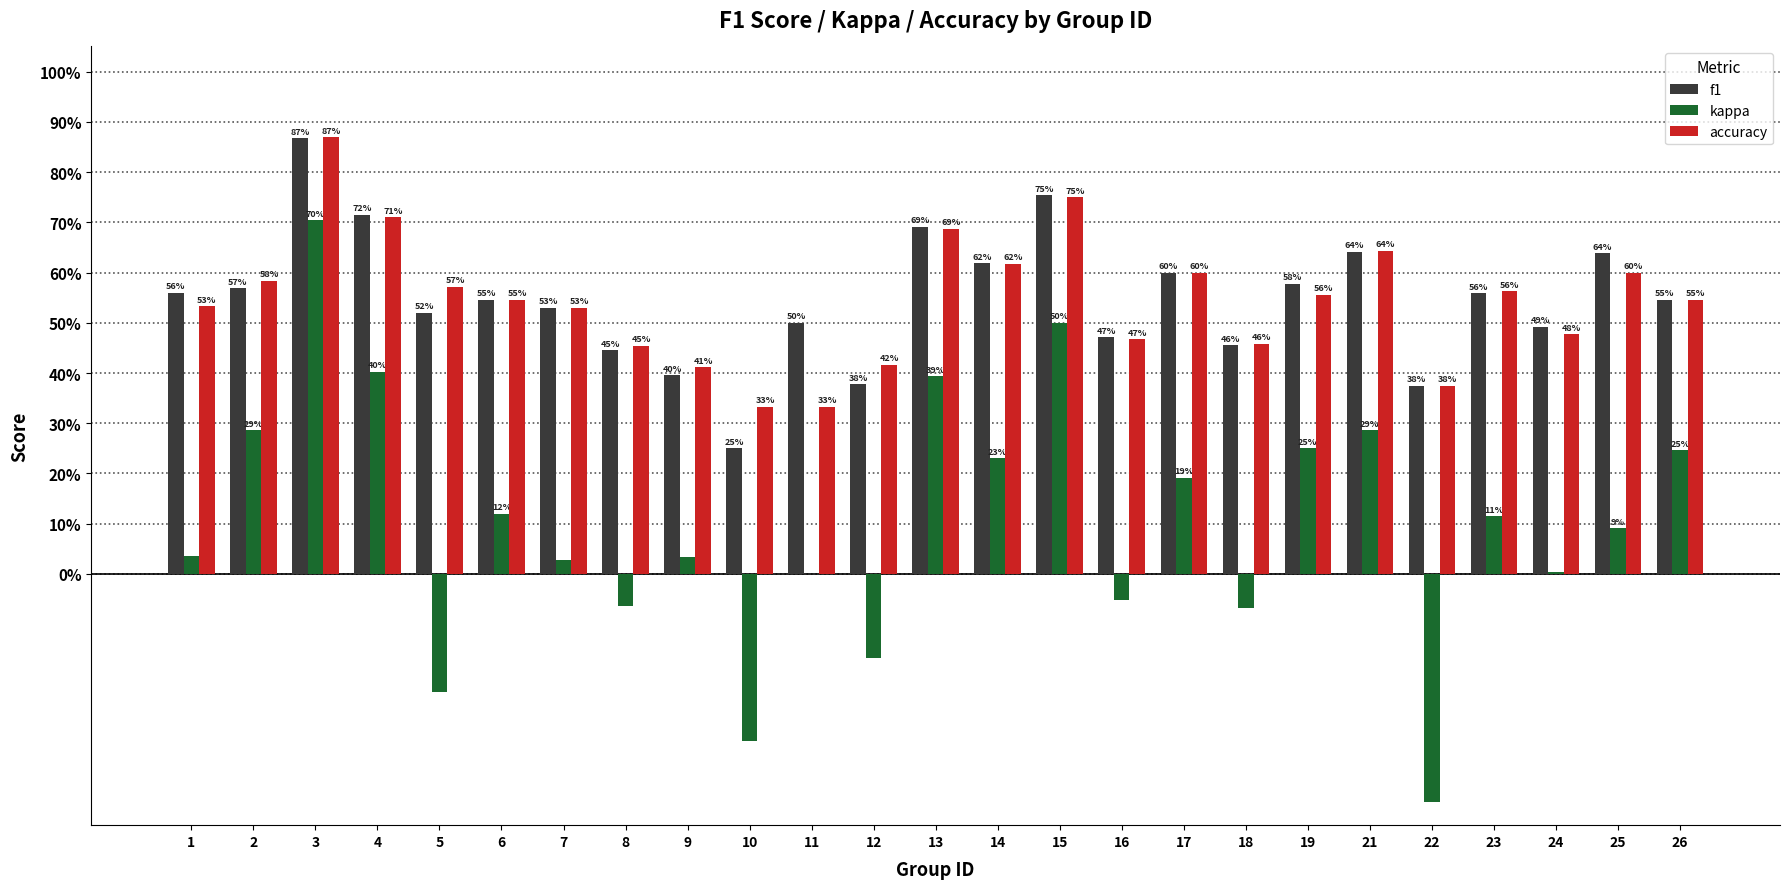

What are all the series names shown in the legend?

f1, kappa, accuracy